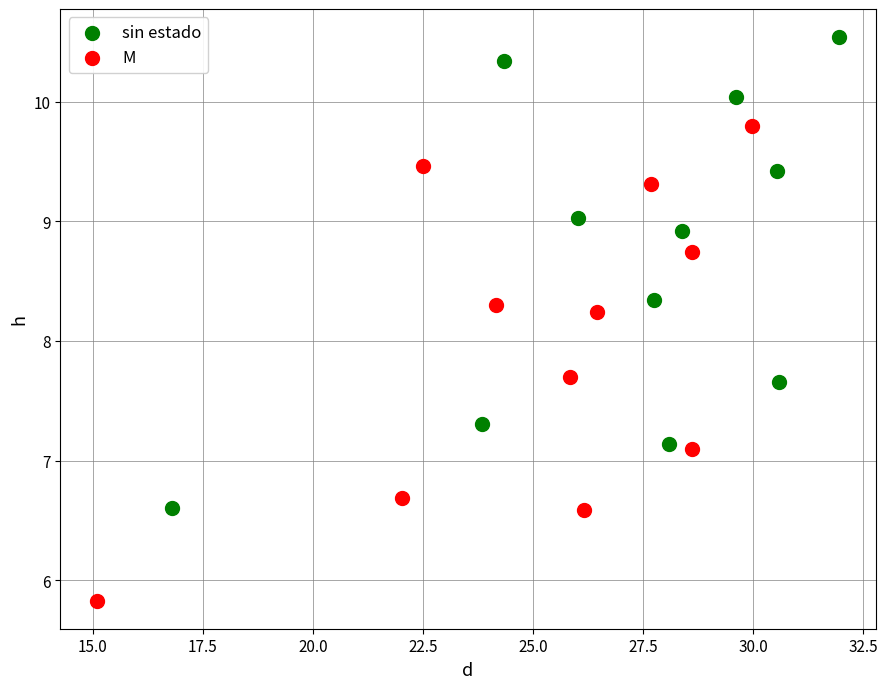

Which series has the widest spread of Y values?

M